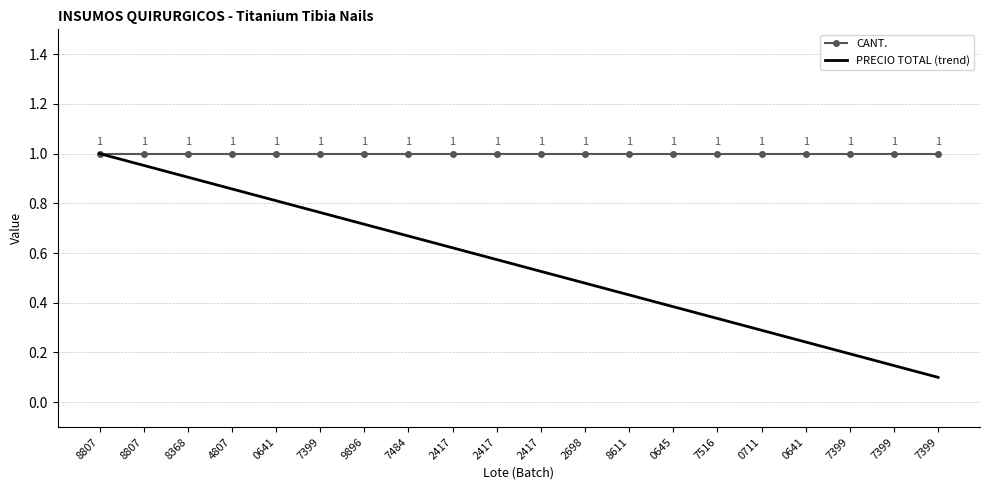

What is the minimum value for CANT.?

1.0